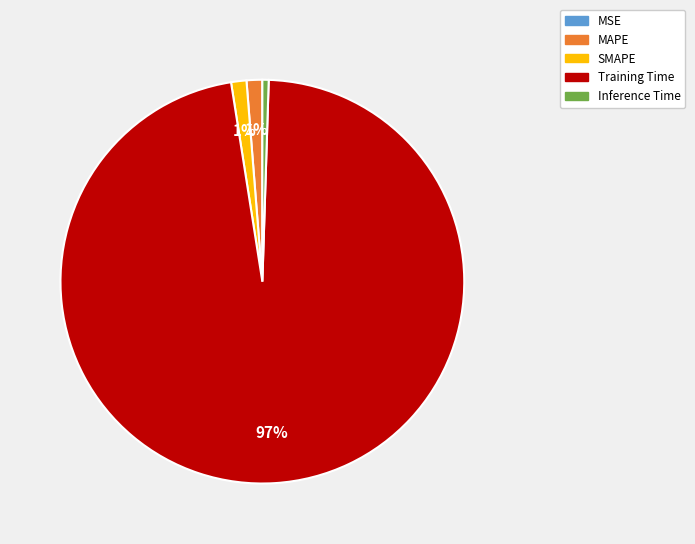

What percentage is the SMAPE slice, to the nearest percent?

1%